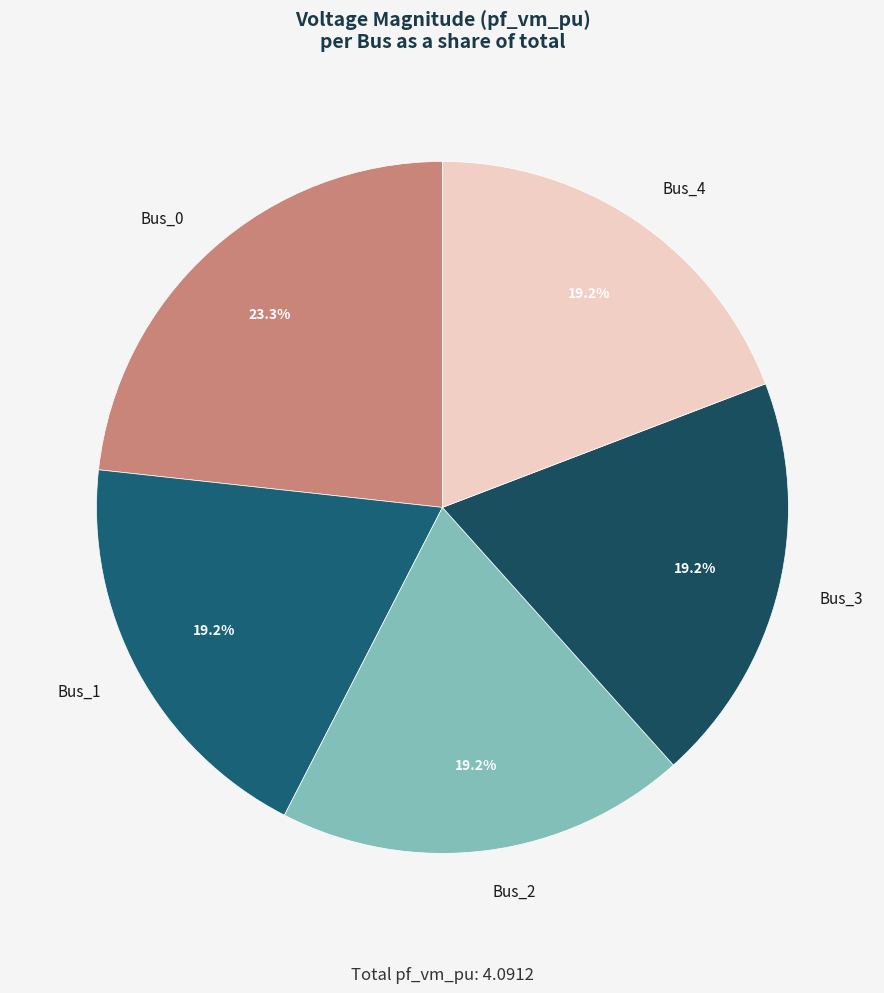

Which category has the biggest portion of the pie?

Bus_0